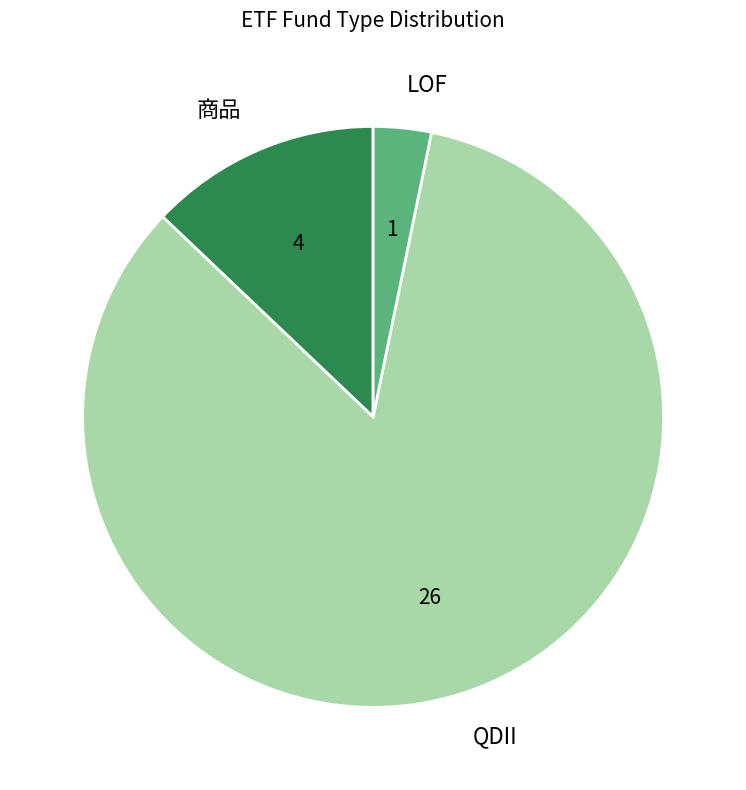

Which category has the biggest portion of the pie?

QDII